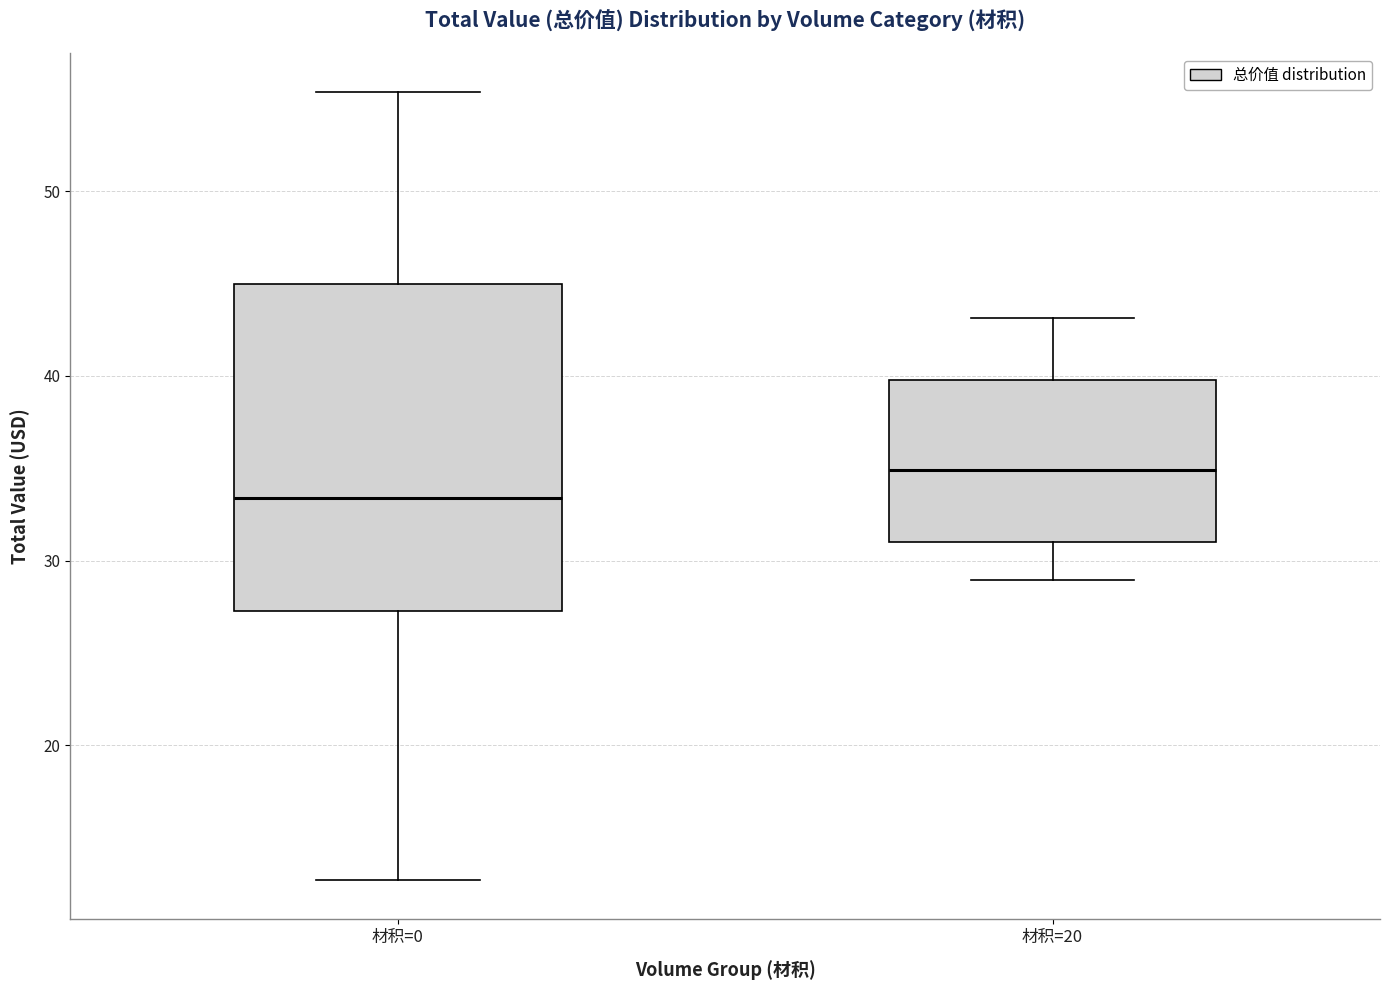

Reading left to right, read every box against the y-axis: the position of its median line, the range the box covers, and the ends of its whiskers. The values are not printed on the chart, so give them approximately, as read against the axis.

材积=0: median 33, box 27 to 45, whiskers 13 to 55
材积=20: median 35, box 31 to 40, whiskers 29 to 43